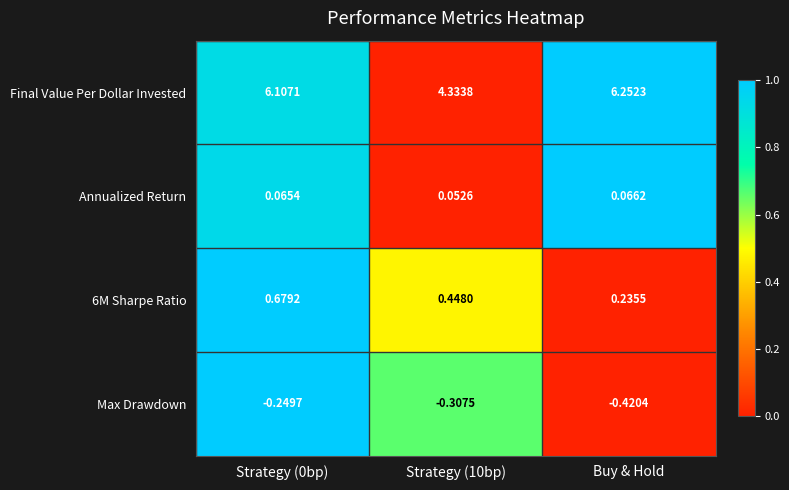

At which category does the chart reach its peak across all series?

Buy & Hold